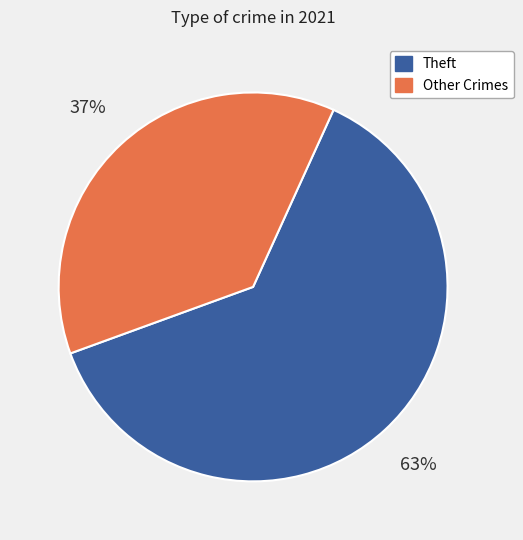

To the nearest percent, what is the average slice percentage?

50%